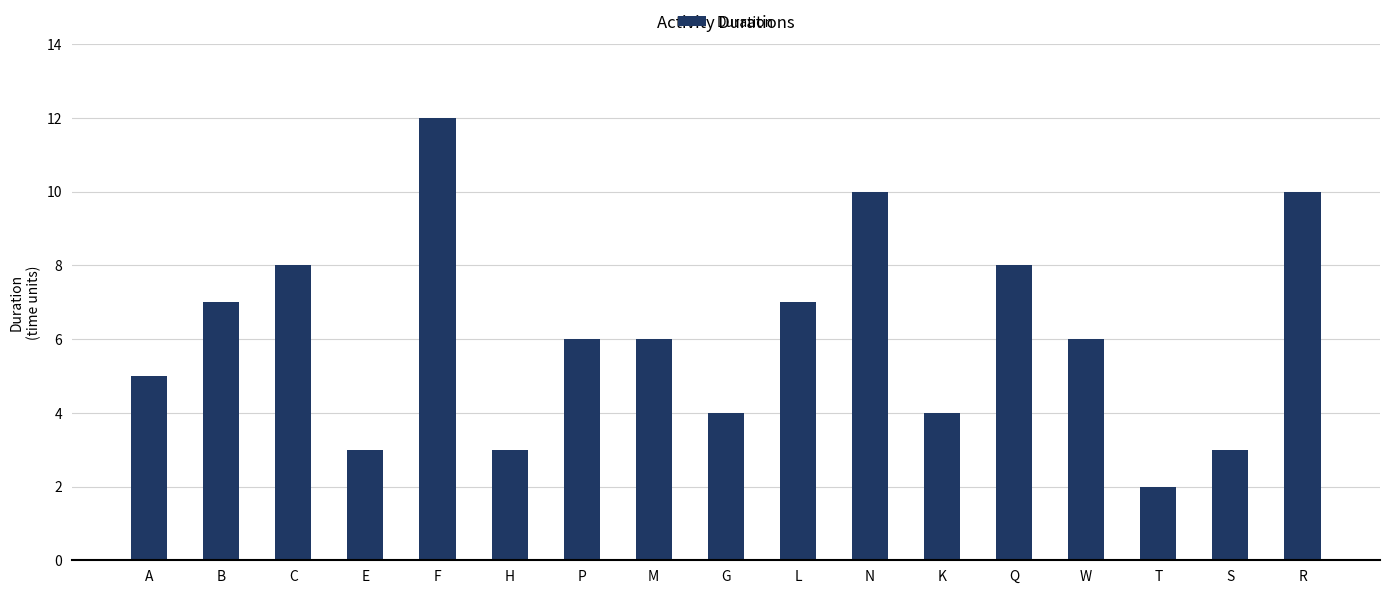

Is it true that the value at B is 7?

True